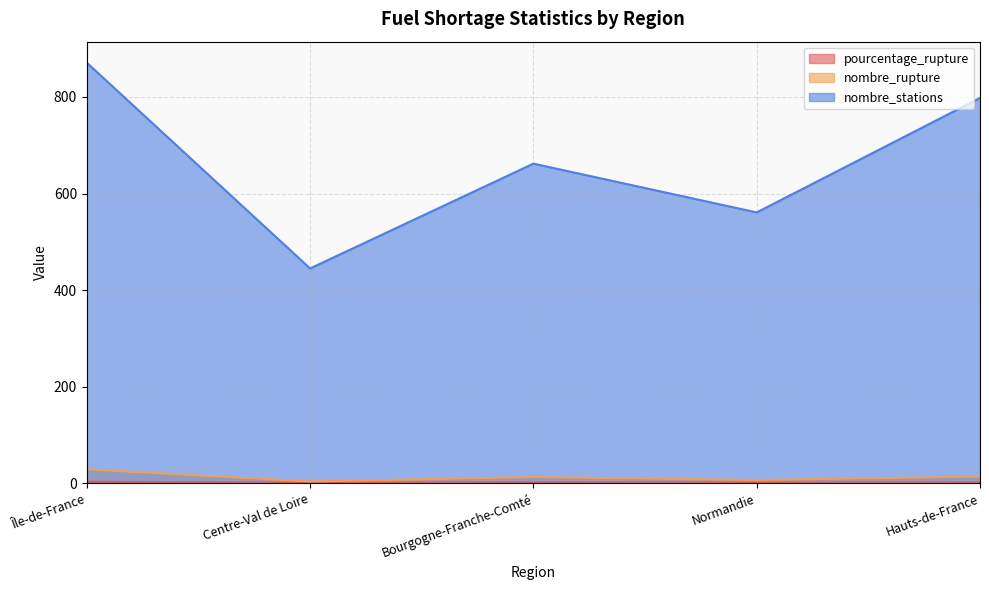

What is the difference between the maximum and minimum values in the pourcentage_rupture series?

2.4